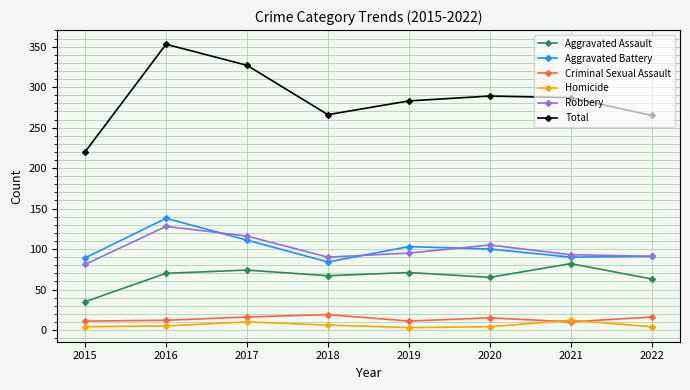

Where is the first local minimum for Aggravated Battery?

2018